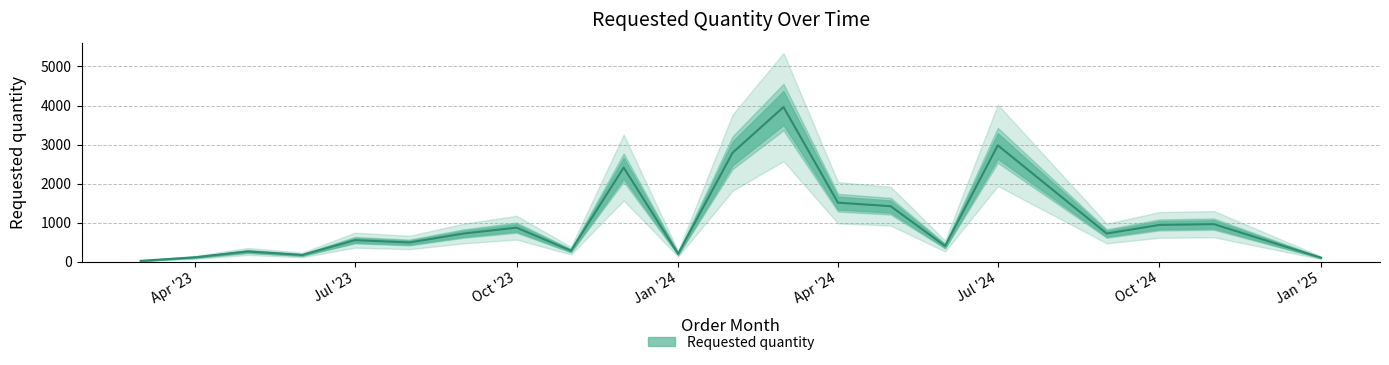

At which category does the chart reach its peak across all series?

2024-03-01